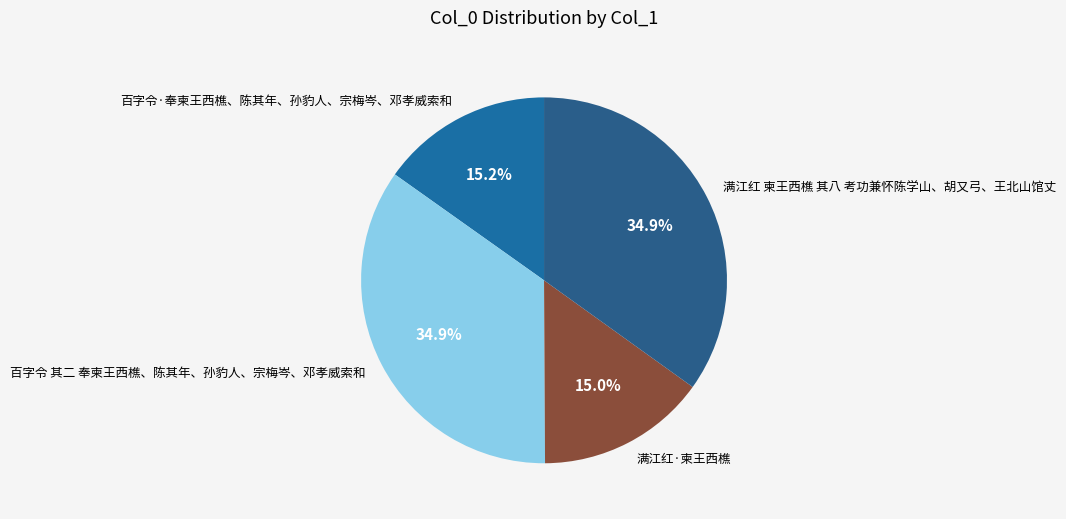

Does 满江红 柬王西樵 其八 考功兼怀陈学山、胡又弓、王北山馆丈 account for over 50% of the chart?

No